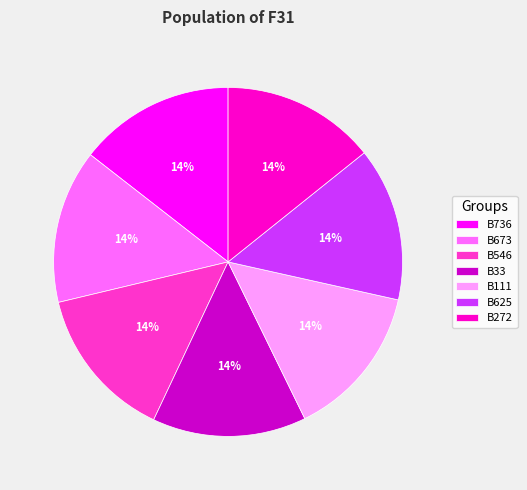

Does B272 represent more than half of the total?

No